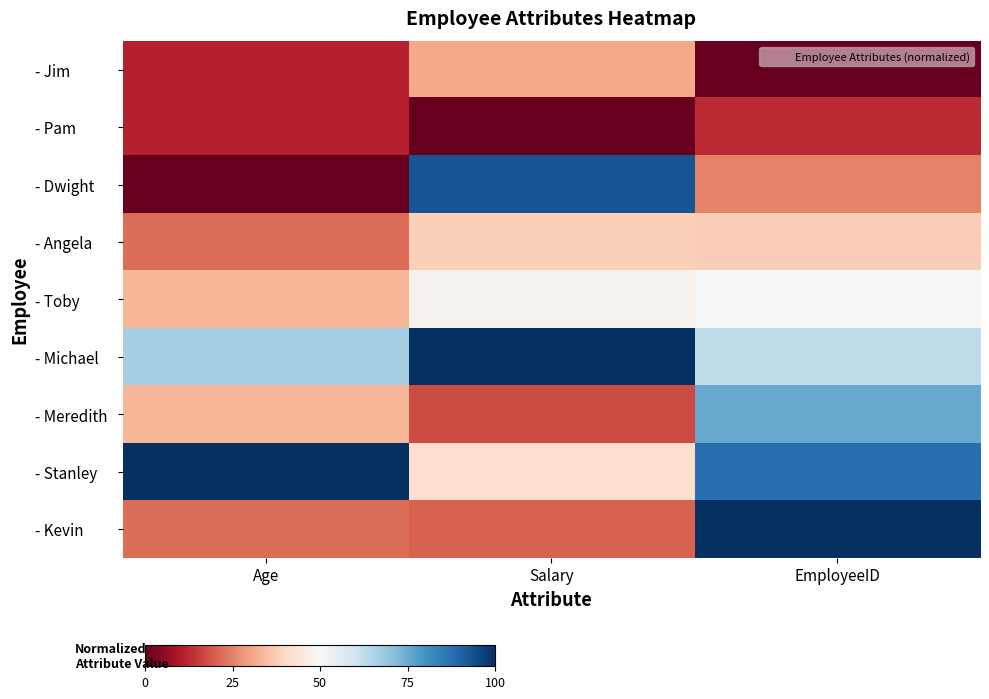

Reading left to right, extract all data points from this chart.

- Jim: Age=11.1	Salary=31.0	EmployeeID=0.0
- Pam: Age=11.1	Salary=0.0	EmployeeID=12.5
- Dwight: Age=0.0	Salary=93.1	EmployeeID=25.0
- Angela: Age=22.2	Salary=37.9	EmployeeID=37.5
- Toby: Age=33.3	Salary=48.3	EmployeeID=50.0
- Michael: Age=66.7	Salary=100.0	EmployeeID=62.5
- Meredith: Age=33.3	Salary=17.2	EmployeeID=75.0
- Stanley: Age=100.0	Salary=41.4	EmployeeID=87.5
- Kevin: Age=22.2	Salary=20.7	EmployeeID=100.0